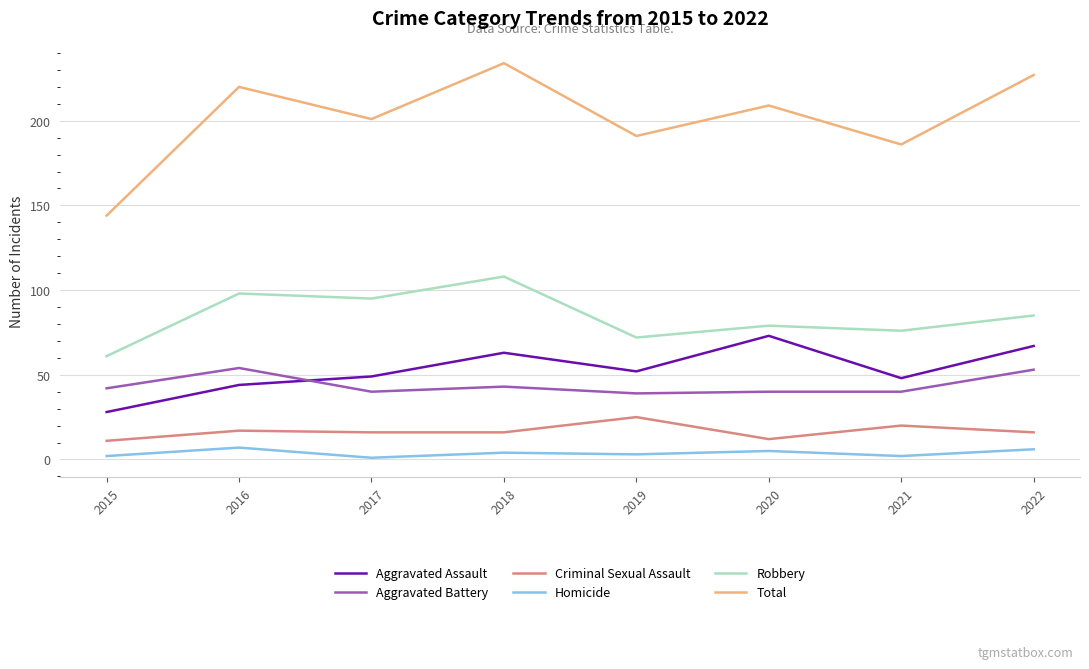

How many distinct data groups are displayed?

6